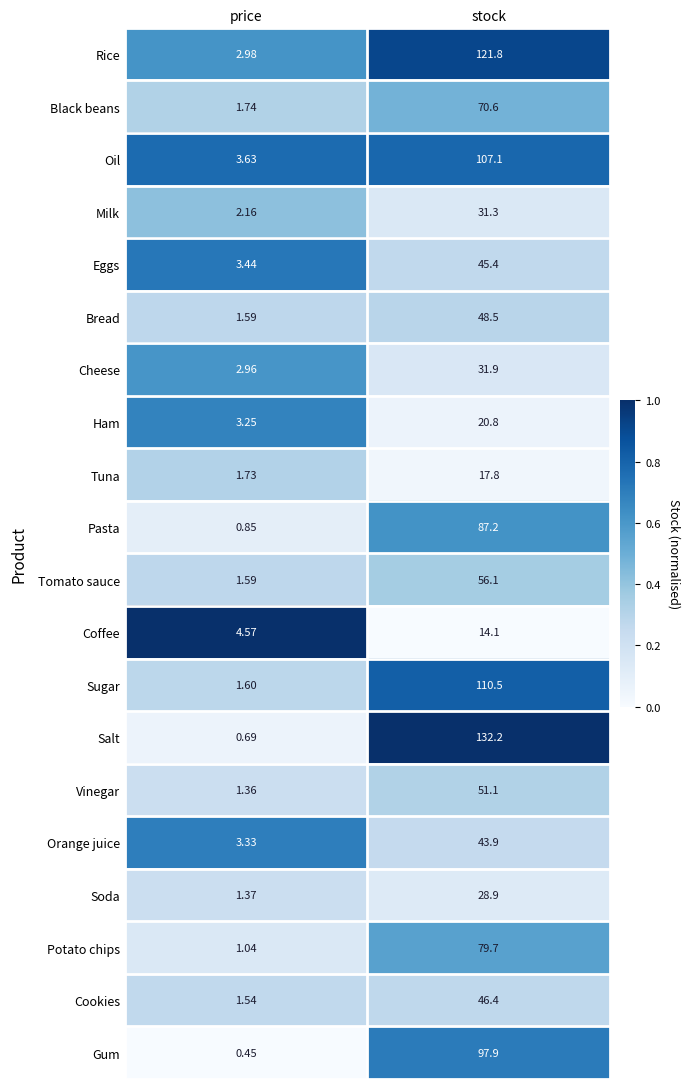

At which label does Milk first exceed 31?

stock